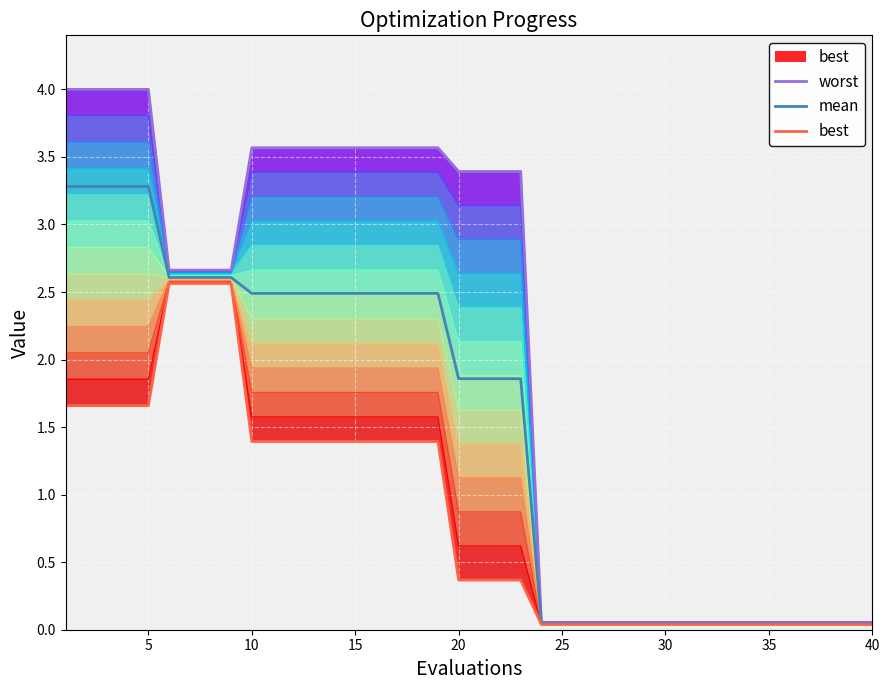

True or false: mean has more than 2 points higher than both neighbors.

False